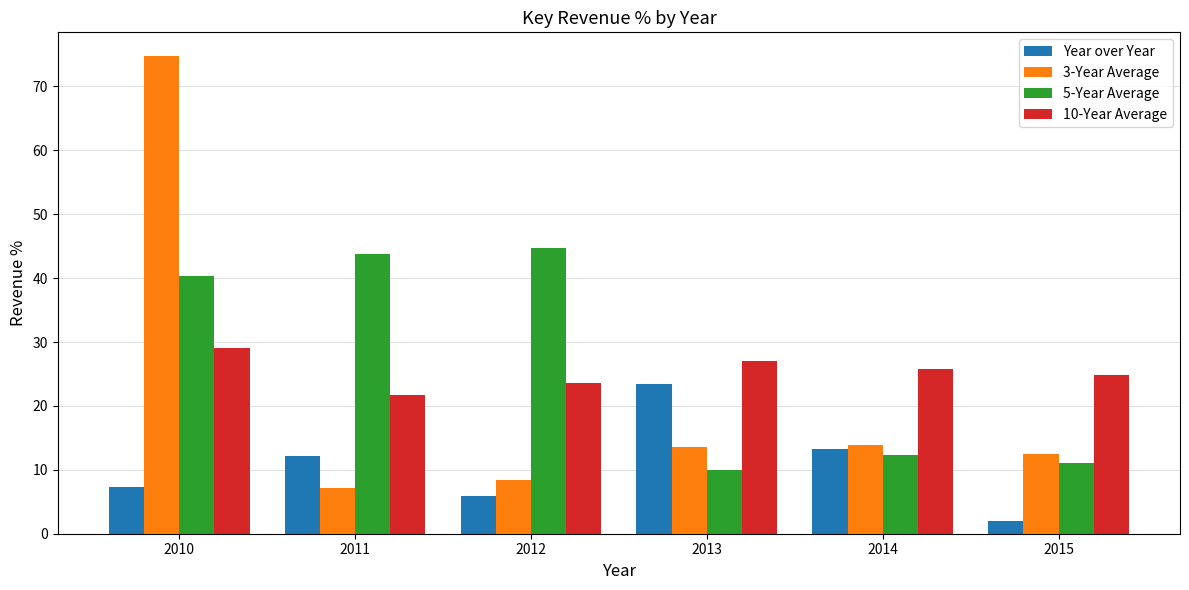

Which series changed the most between 2012 and 2015?

5-Year Average